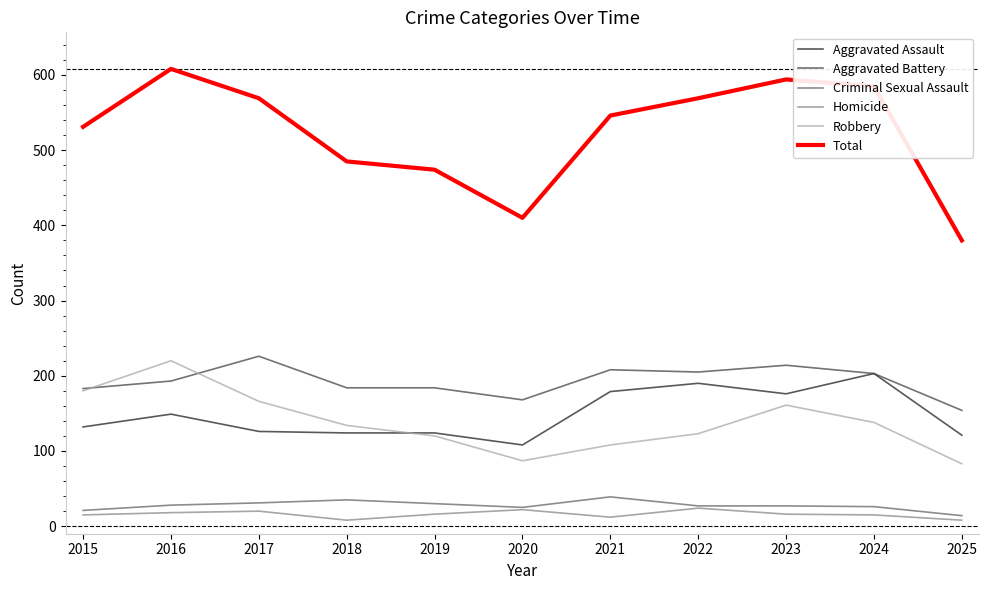

Is the value of Robbery at 2024 greater than the value of Criminal Sexual Assault at 2019?

Yes